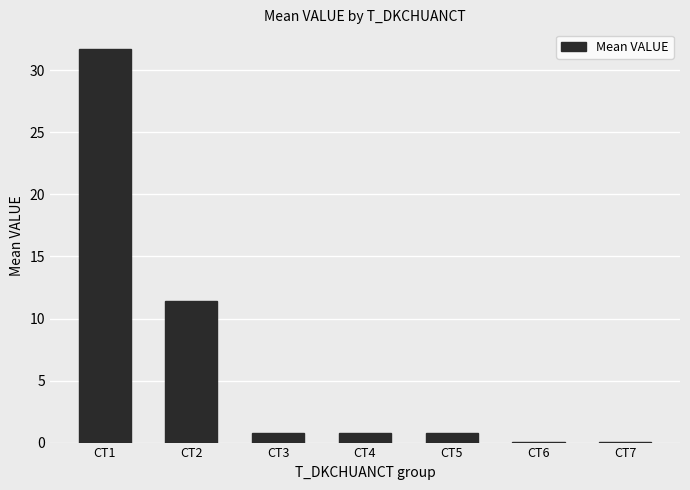

Which has a higher value, CT2 or CT6?

CT2